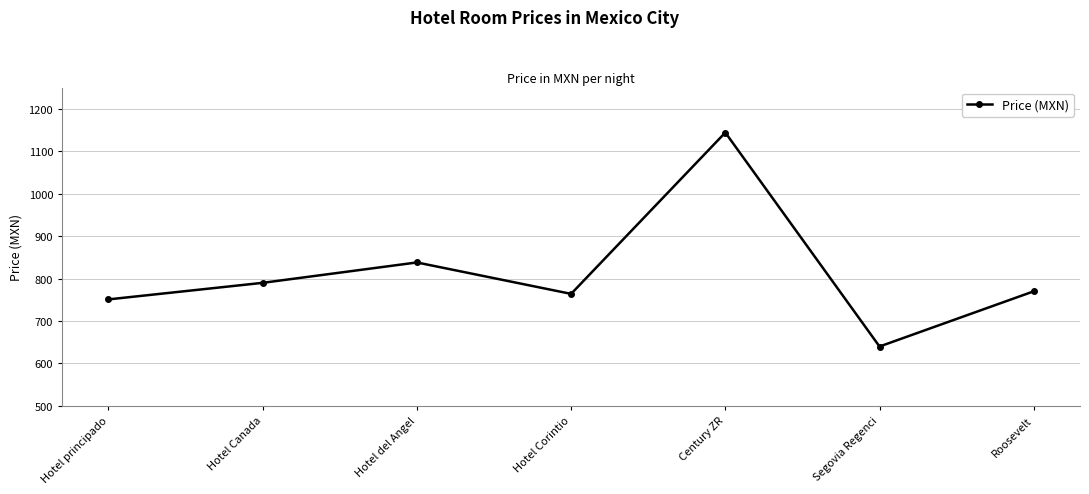

Is it true that the value at Segovia Regenci is 640?

True